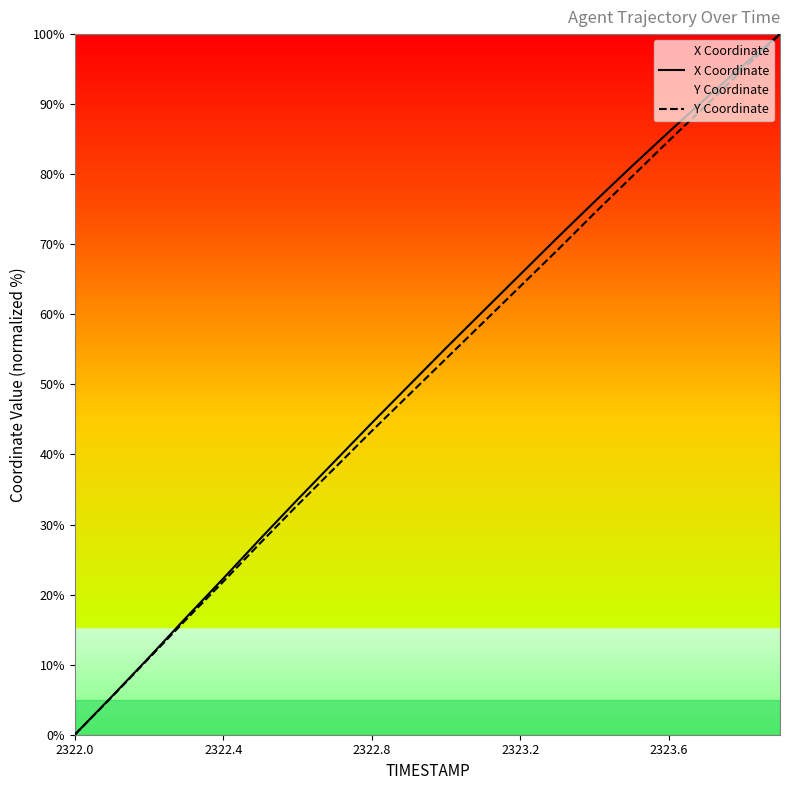

Reading left to right, extract all data points from this chart.

X Coordinate: 0.0	5.5	11.0	16.7	22.3	28.0	33.6	39.0	44.5	49.8	55.2	60.4	65.7	70.9	76.1	81.1	86.0	90.8	95.5	100.0
Y Coordinate: 0.0	5.4	10.9	16.4	21.8	27.4	32.8	38.1	43.3	48.5	53.7	58.8	64.0	69.1	74.4	79.6	84.8	89.8	95.0	100.0